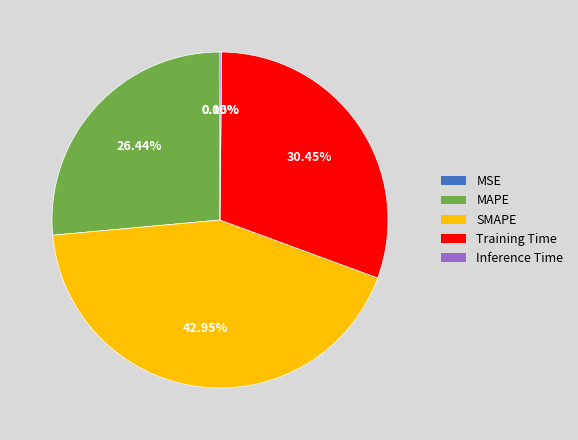

To the nearest percent, what portion does MAPE represent?

26%